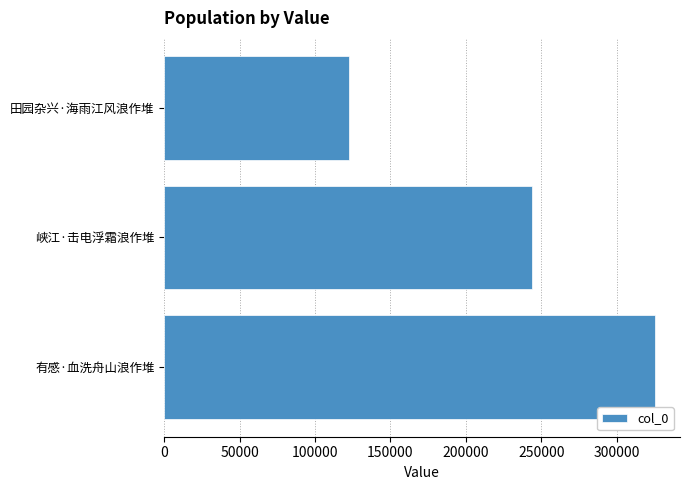

List the labels in order of value, largest first.

有感·血洗舟山浪作堆, 峡江·击电浮霜浪作堆, 田园杂兴·海雨江风浪作堆